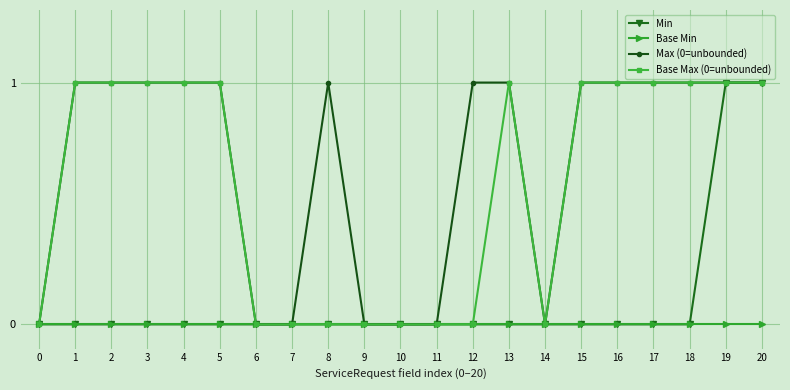

Does the chart display data point markers on the line(s)?

Yes